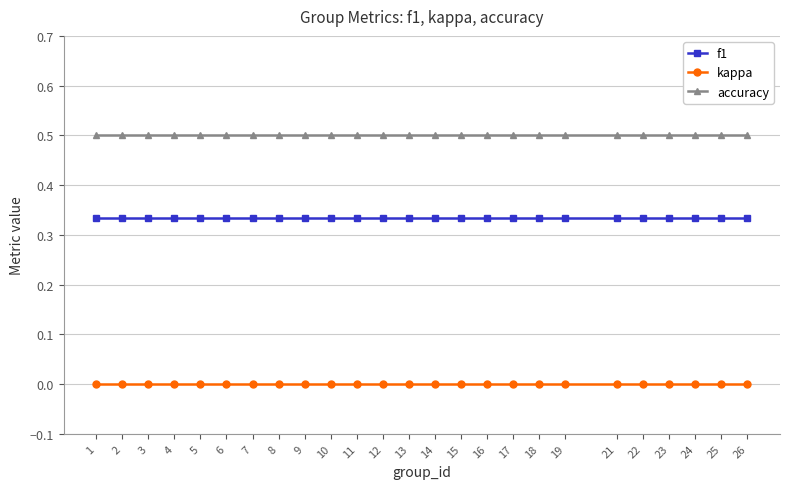

What is the difference between the highest and lowest values at 23?

0.5